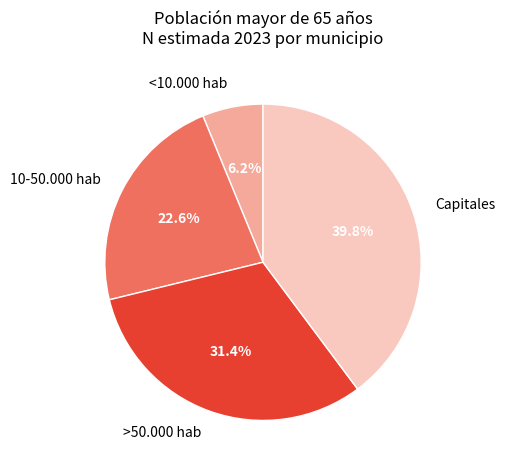

To the nearest percent, what is the average slice percentage?

25%